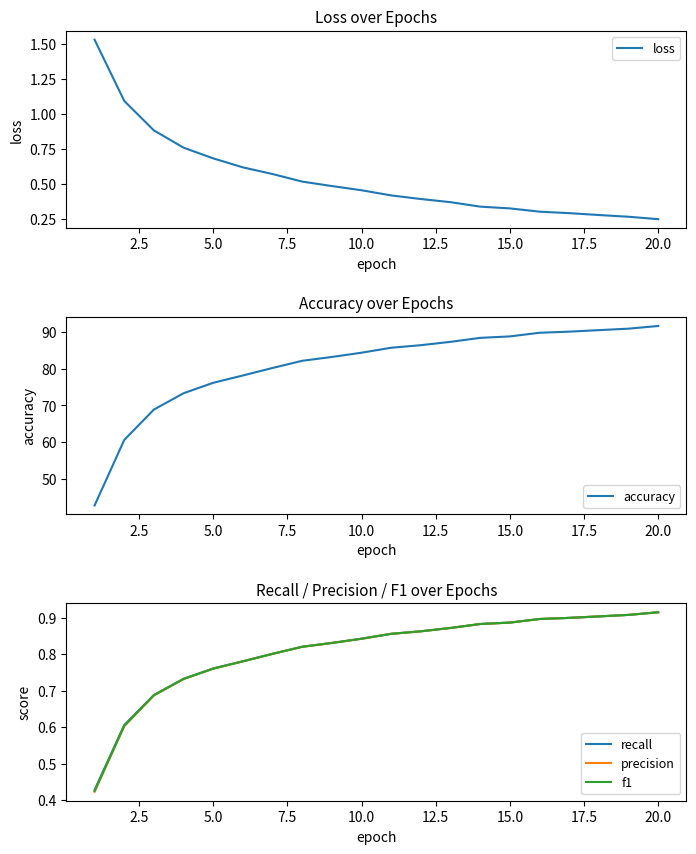

What is the maximum value for accuracy?

91.5